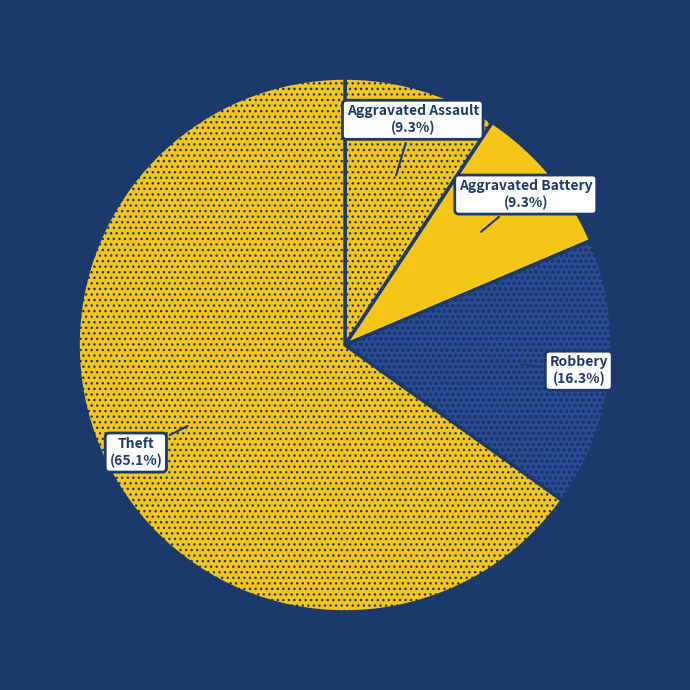

The Theft slice represents 61% of the pie. True or false?

False